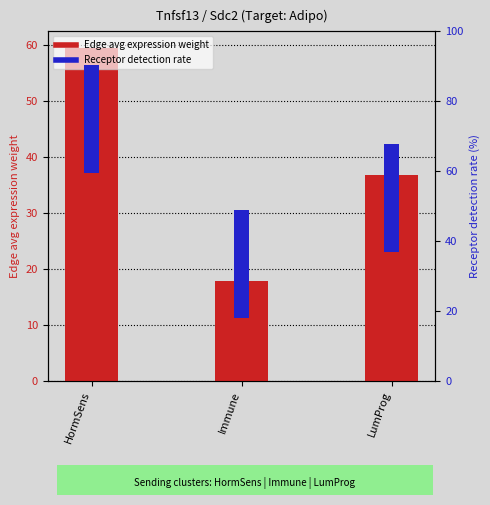

Reading left to right, what are all the values shown in this chart?

Edge avg expression weight: HormSens=59.4	Immune=17.9	LumProg=36.8
Receptor detection rate (%): HormSens=31.0	Immune=31.0	LumProg=31.0